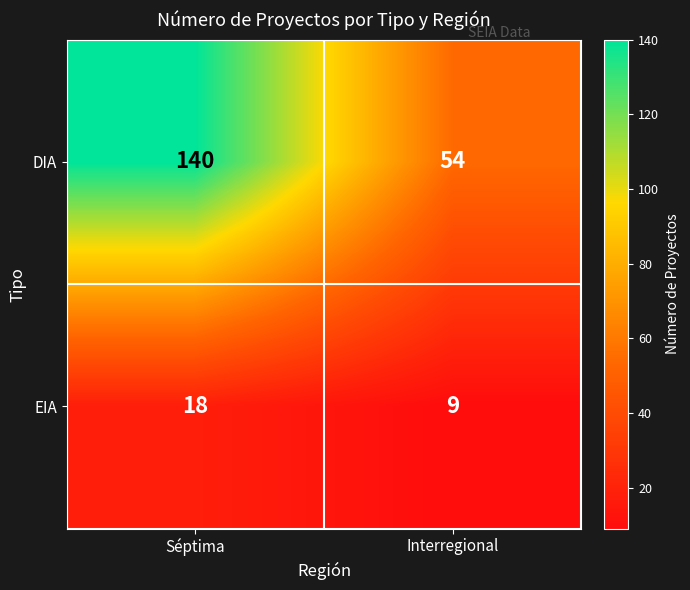

Rank the series by their maximum value, from lowest to highest.

EIA, DIA